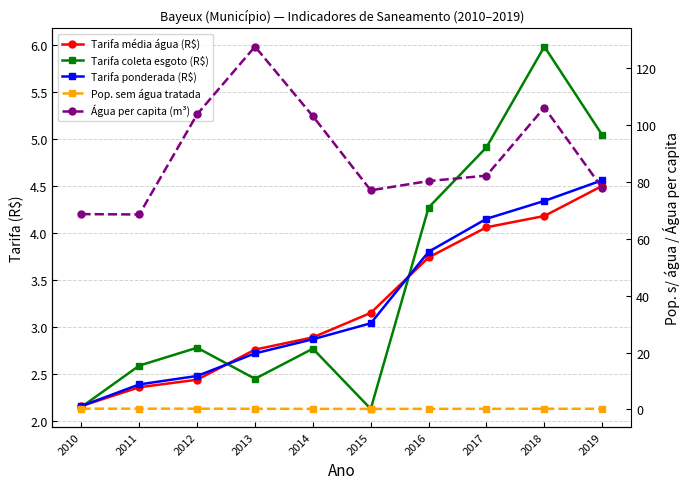

Between which two adjacent categories do Tarifa coleta esgoto (R$) and Tarifa ponderada (R$) first intersect?

2010 and 2011